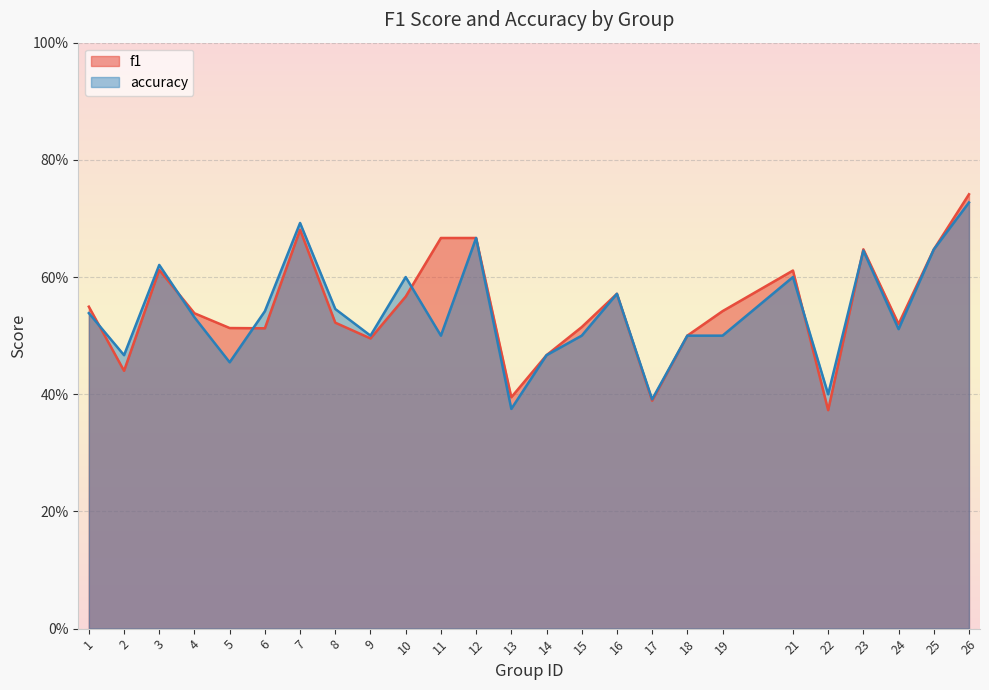

Is the value of f1 at 2 greater than the value of accuracy at 4?

No